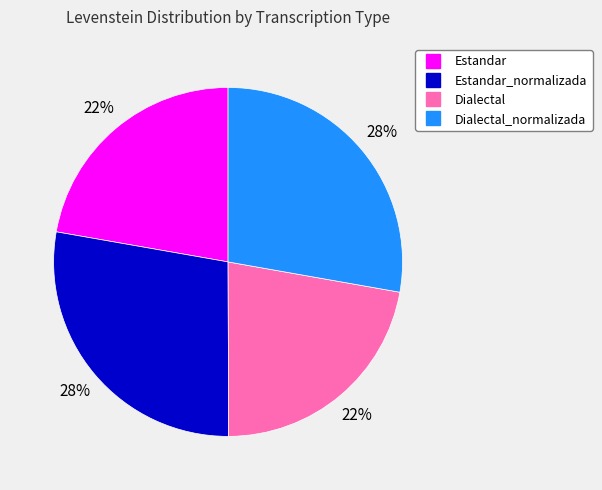

How many slices are in this pie chart?

4